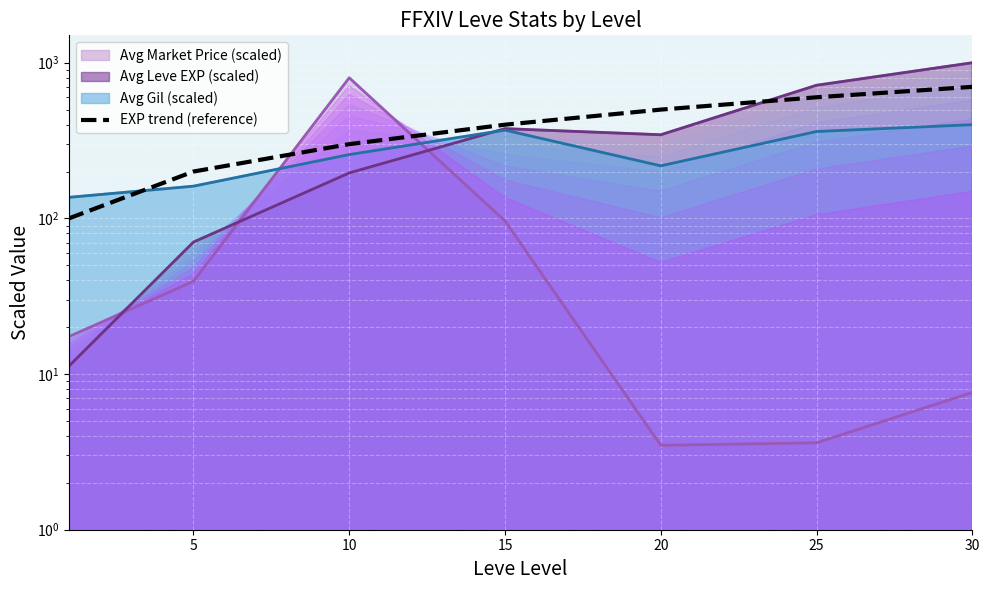

True or false: the data shows 600 at 25.

True